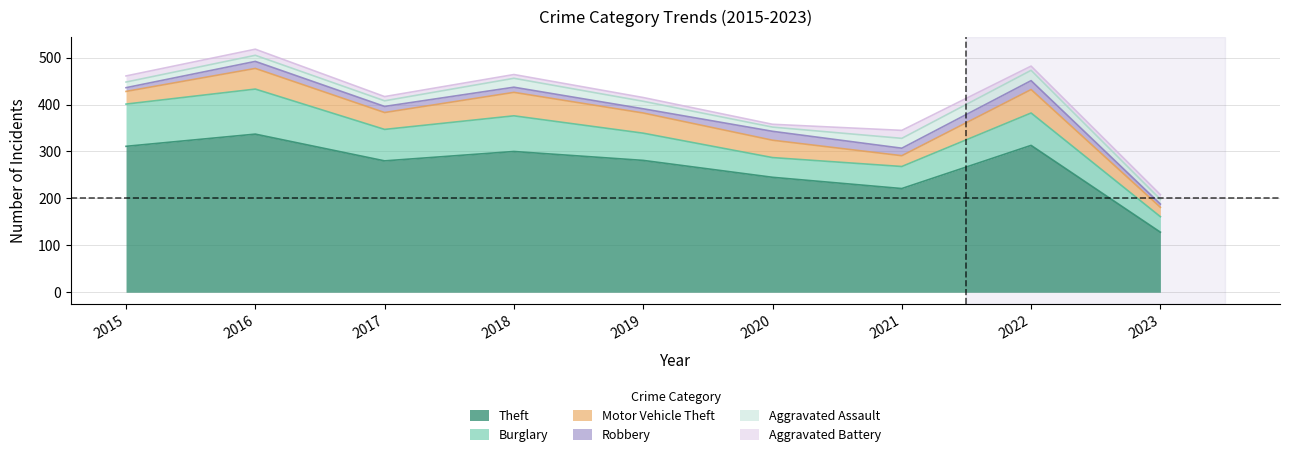

How many values in the Aggravated Assault series are below 13?

4